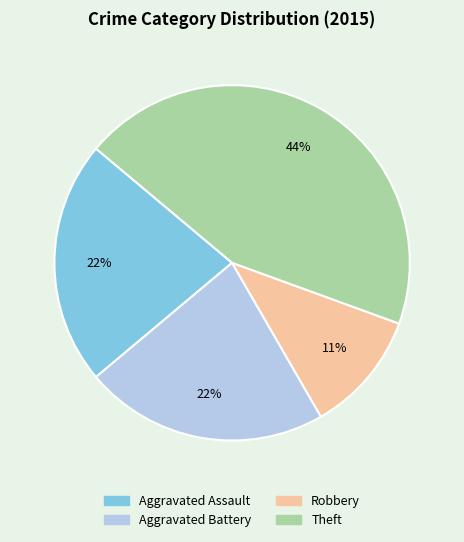

Is there any slice that represents more than half of the pie?

No